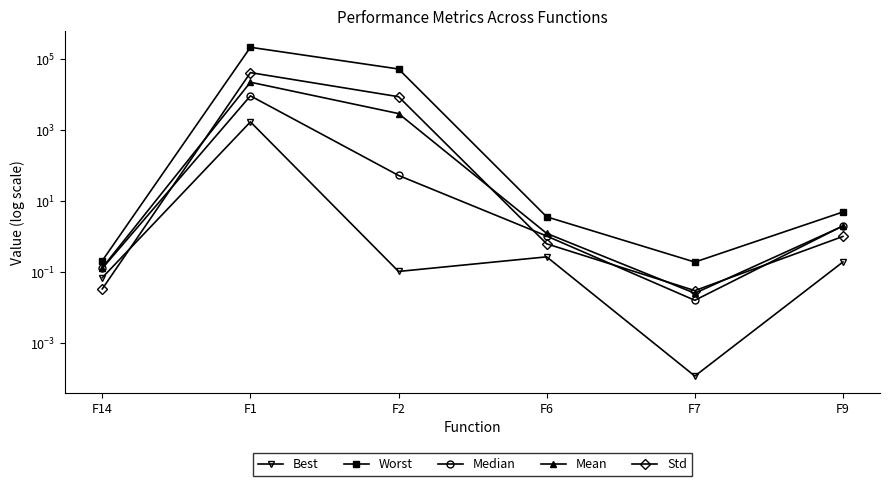

Which series has the widest spread of values?

Worst